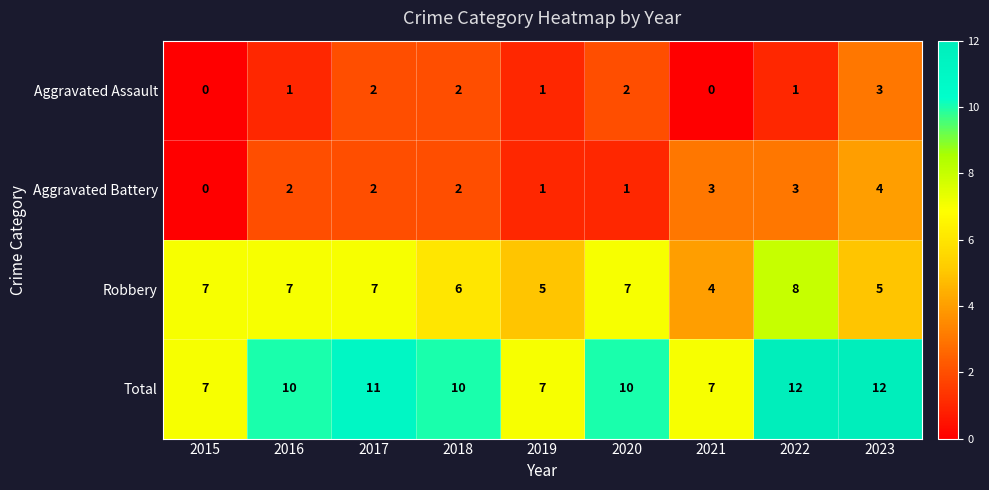

At how many categories does at least one series exceed 9?

6